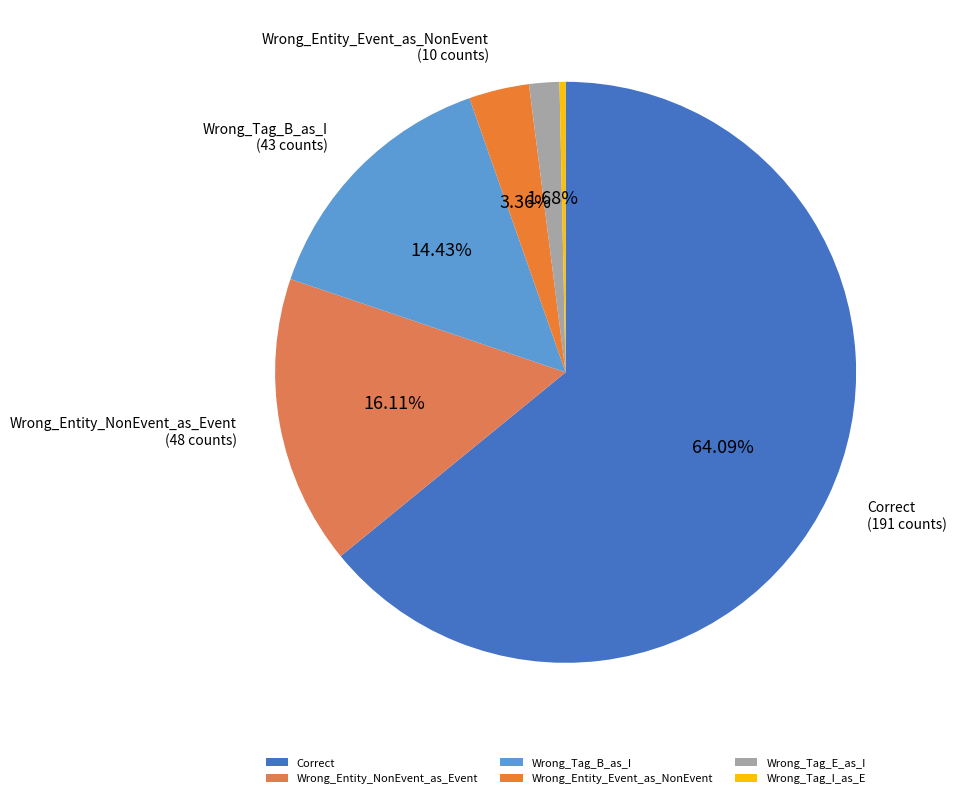

What percentage do Wrong_Entity_NonEvent_as_Event and Wrong_Entity_Event_as_NonEvent together represent?

19.5%